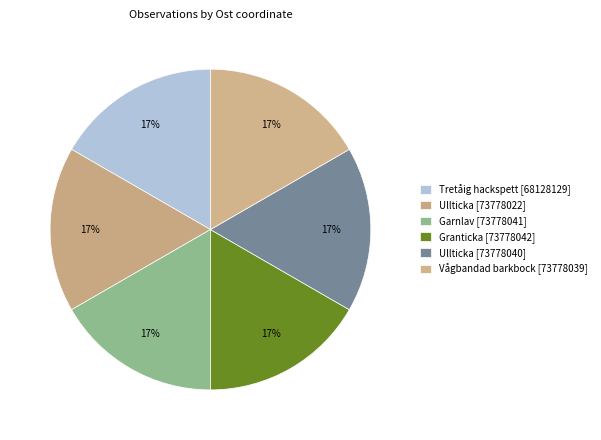

What percentage is the Ullticka [73778022] slice, to the nearest percent?

17%